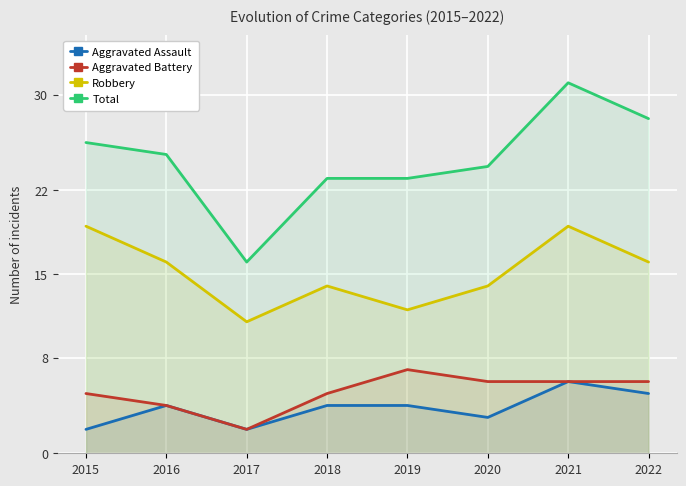

Reading right to left, what are all the values shown in this chart?

Aggravated Assault: 5	6	3	4	4	2	4	2
Aggravated Battery: 6	6	6	7	5	2	4	5
Robbery: 16	19	14	12	14	11	16	19
Total: 28	31	24	23	23	16	25	26